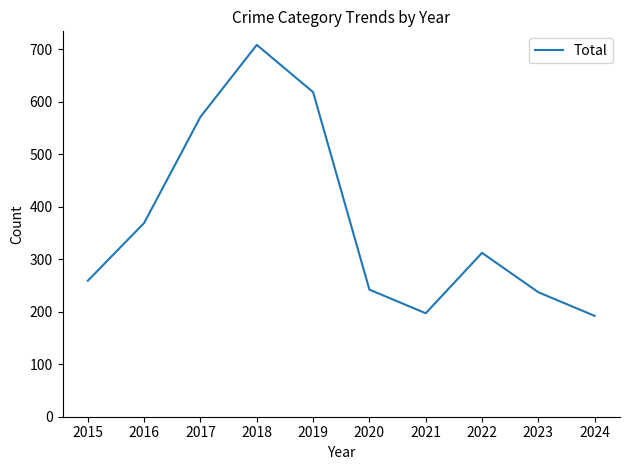

What is the change in value from 2016 to 2019?

+249